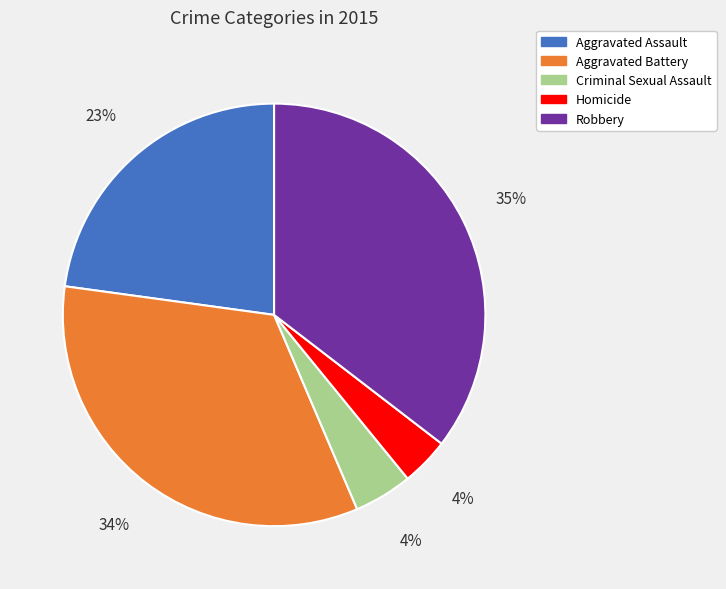

To the nearest percent, what percentage of the pie is Robbery?

35%